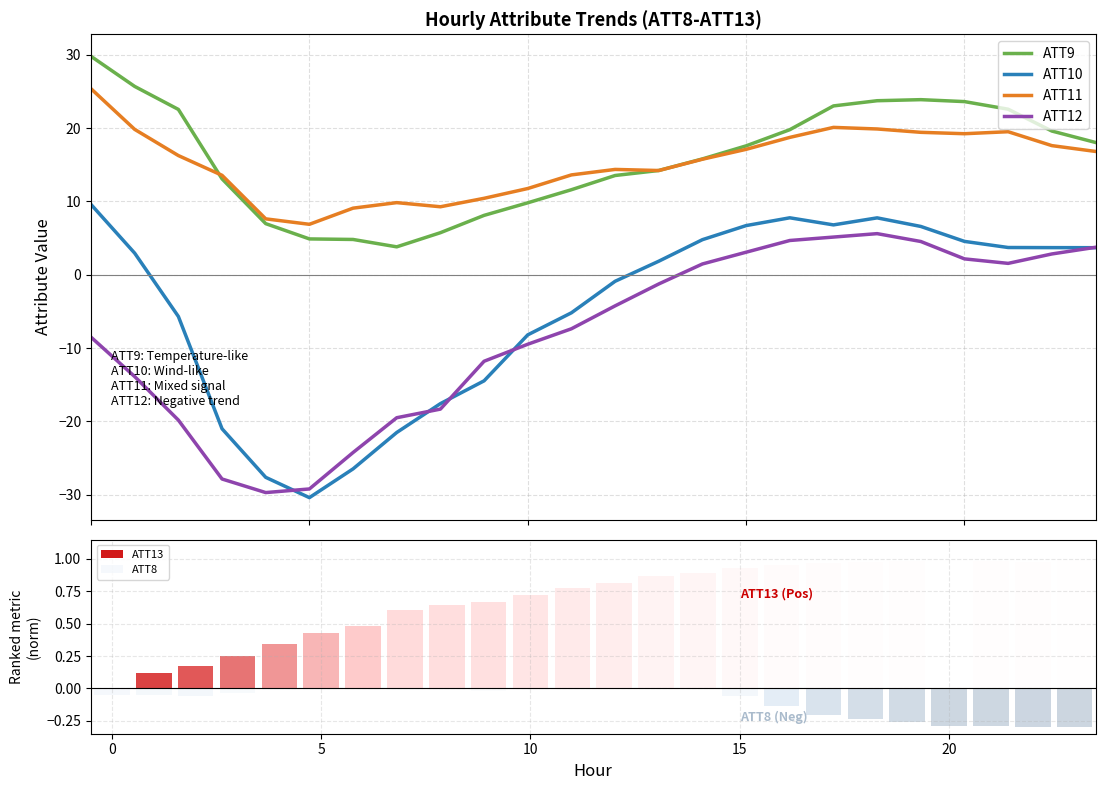

True or false: ATT9 and ATT12 intersect in this chart.

False